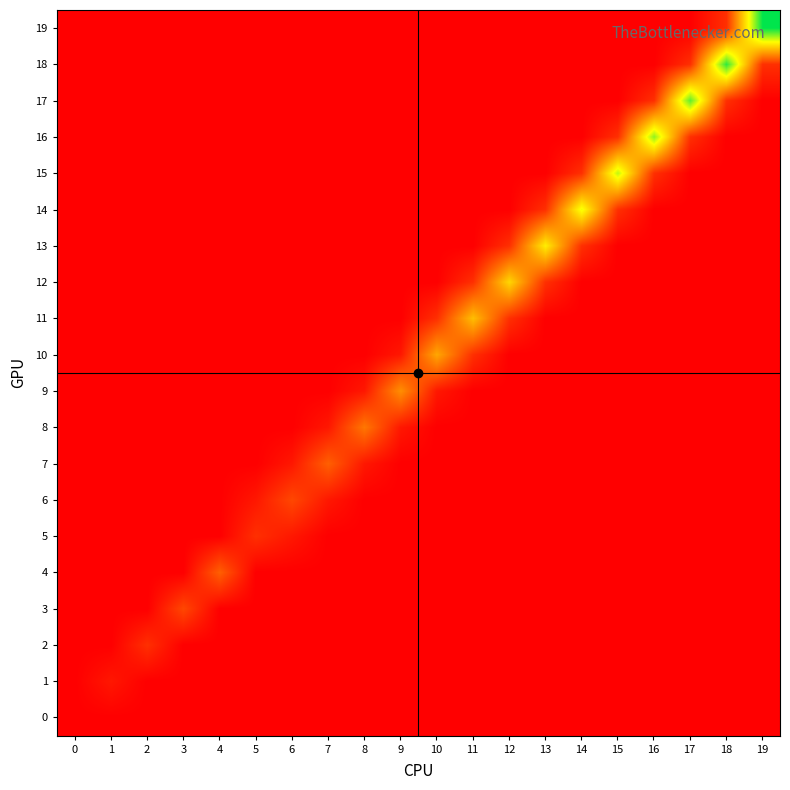

Reading left to right, what are all the values shown in this chart?

19: 0=0	1=0	2=0	3=0	4=0	5=0	6=0	7=0	8=0	9=0	10=0	11=0	12=0	13=0	14=0	15=0	16=0	17=0	18=2	19=16
18: 0=0	1=0	2=0	3=0	4=0	5=0	6=0	7=0	8=0	9=0	10=0	11=0	12=0	13=0	14=0	15=0	16=0	17=2	18=15	19=2
17: 0=0	1=0	2=0	3=0	4=0	5=0	6=0	7=0	8=0	9=0	10=0	11=0	12=0	13=0	14=0	15=0	16=2	17=14	18=2	19=0
16: 0=0	1=0	2=0	3=0	4=0	5=0	6=0	7=0	8=0	9=0	10=0	11=0	12=0	13=0	14=0	15=2	16=13	17=2	18=0	19=0
15: 0=0	1=0	2=0	3=0	4=0	5=0	6=0	7=0	8=0	9=0	10=0	11=0	12=0	13=0	14=2	15=12	16=2	17=0	18=0	19=0
14: 0=0	1=0	2=0	3=0	4=0	5=0	6=0	7=0	8=0	9=0	10=0	11=0	12=0	13=2	14=11	15=2	16=0	17=0	18=0	19=0
13: 0=0	1=0	2=0	3=0	4=0	5=0	6=0	7=0	8=0	9=0	10=0	11=0	12=2	13=10	14=2	15=0	16=0	17=0	18=0	19=0
12: 0=0	1=0	2=0	3=0	4=0	5=0	6=0	7=0	8=0	9=0	10=0	11=2	12=9	13=2	14=0	15=0	16=0	17=0	18=0	19=0
11: 0=0	1=0	2=0	3=0	4=0	5=0	6=0	7=0	8=0	9=0	10=2	11=8	12=2	13=0	14=0	15=0	16=0	17=0	18=0	19=0
10: 0=0	1=0	2=0	3=0	4=0	5=0	6=0	7=0	8=0	9=1	10=7	11=2	12=0	13=0	14=0	15=0	16=0	17=0	18=0	19=0
9: 0=0	1=0	2=0	3=0	4=0	5=0	6=0	7=0	8=1	9=6	10=1	11=0	12=0	13=0	14=0	15=0	16=0	17=0	18=0	19=0
8: 0=0	1=0	2=0	3=0	4=0	5=0	6=0	7=1	8=5	9=1	10=0	11=0	12=0	13=0	14=0	15=0	16=0	17=0	18=0	19=0
7: 0=0	1=0	2=0	3=0	4=0	5=0	6=1	7=4	8=1	9=0	10=0	11=0	12=0	13=0	14=0	15=0	16=0	17=0	18=0	19=0
6: 0=0	1=0	2=0	3=0	4=0	5=1	6=3	7=1	8=0	9=0	10=0	11=0	12=0	13=0	14=0	15=0	16=0	17=0	18=0	19=0
5: 0=0	1=0	2=0	3=0	4=0	5=2	6=1	7=0	8=0	9=0	10=0	11=0	12=0	13=0	14=0	15=0	16=0	17=0	18=0	19=0
4: 0=0	1=0	2=0	3=0	4=4	5=0	6=0	7=0	8=0	9=0	10=0	11=0	12=0	13=0	14=0	15=0	16=0	17=0	18=0	19=0
3: 0=0	1=0	2=0	3=3	4=0	5=0	6=0	7=0	8=0	9=0	10=0	11=0	12=0	13=0	14=0	15=0	16=0	17=0	18=0	19=0
2: 0=0	1=0	2=2	3=0	4=0	5=0	6=0	7=0	8=0	9=0	10=0	11=0	12=0	13=0	14=0	15=0	16=0	17=0	18=0	19=0
1: 0=0	1=1	2=0	3=0	4=0	5=0	6=0	7=0	8=0	9=0	10=0	11=0	12=0	13=0	14=0	15=0	16=0	17=0	18=0	19=0
0: 0=0	1=0	2=0	3=0	4=0	5=0	6=0	7=0	8=0	9=0	10=0	11=0	12=0	13=0	14=0	15=0	16=0	17=0	18=0	19=0